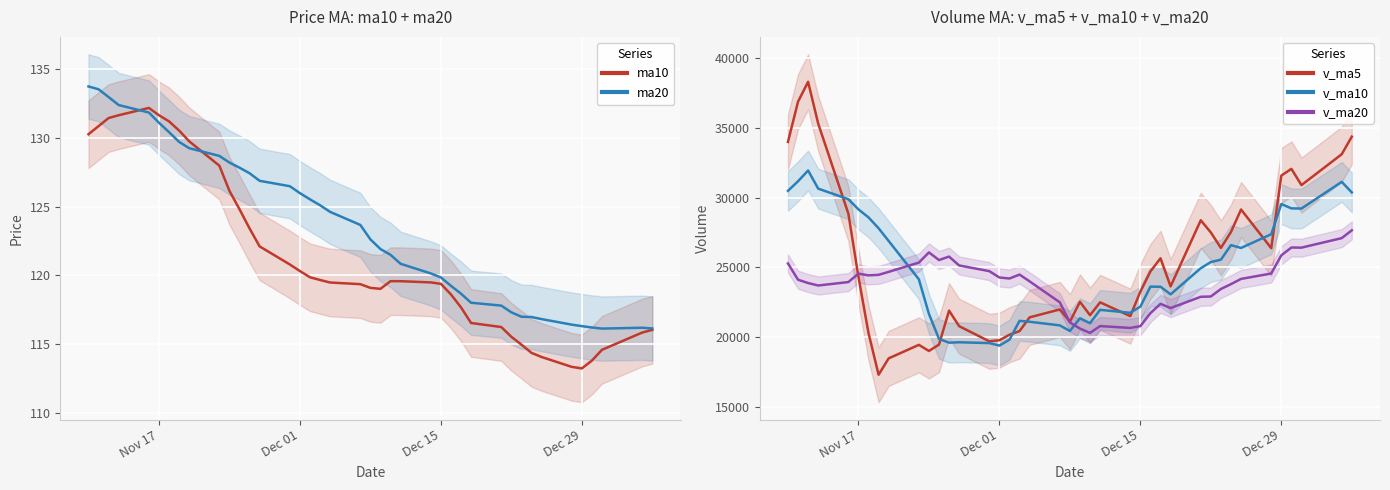

What are all the series names shown in the legend?

ma10, ma20, v_ma5, v_ma10, v_ma20